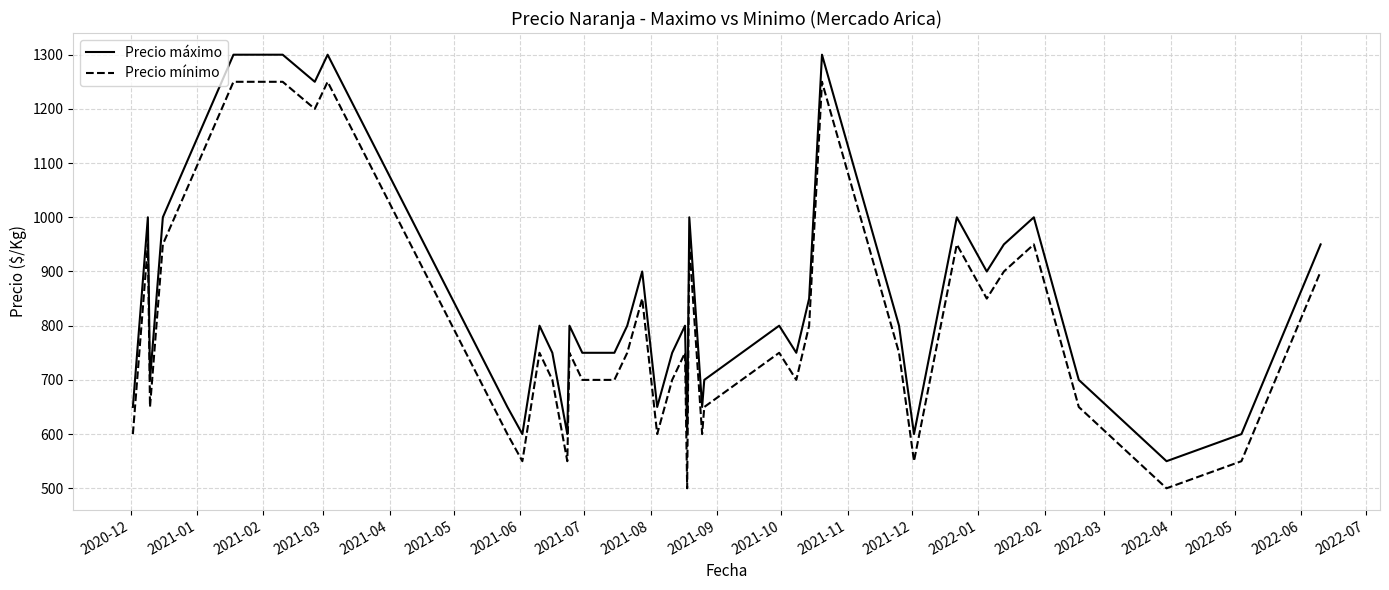

List the series in order of their overall mean, lowest first.

Precio mínimo, Precio máximo